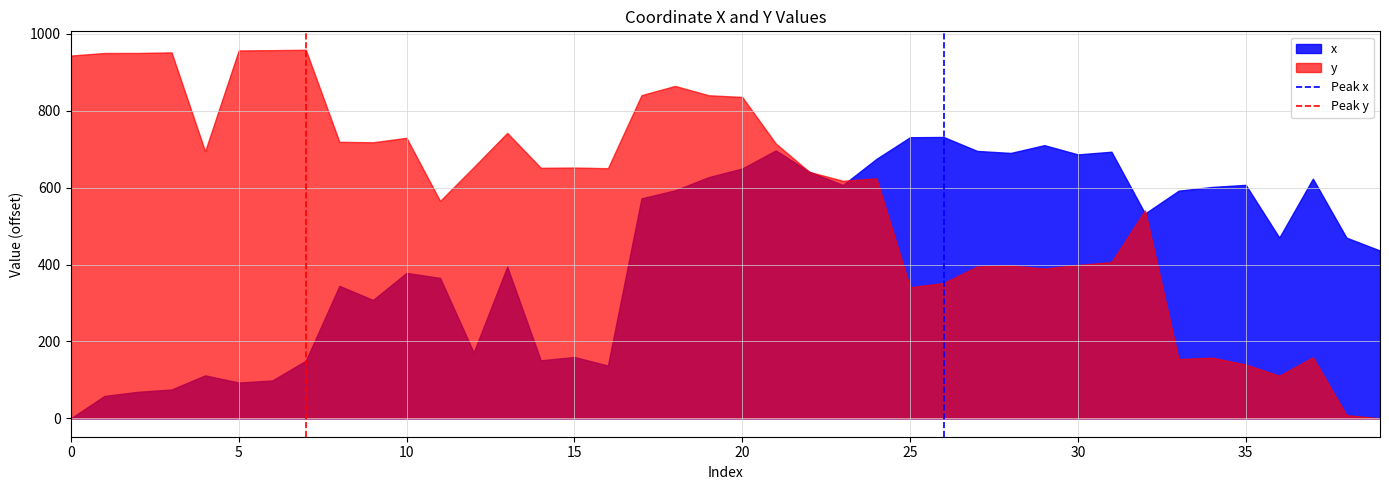

Which series changed the most between 0 and 5?

x